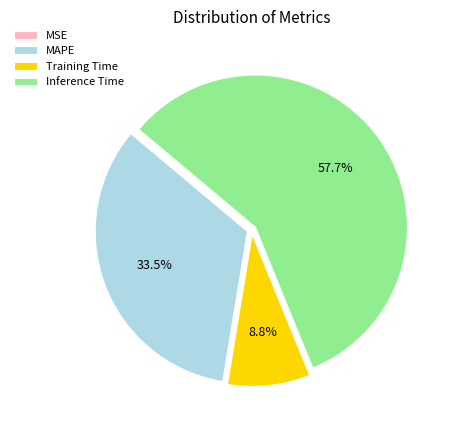

To the nearest percent, what is the difference between the largest and smallest slice percentages?

58%